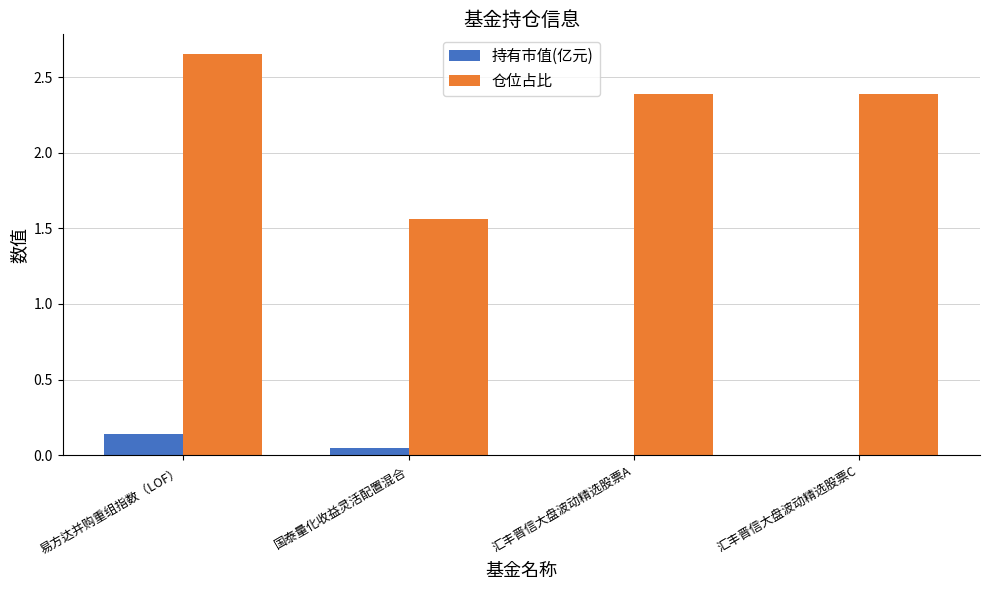

At which label does 持有市值(亿元) reach its peak?

易方达并购重组指数（LOF）